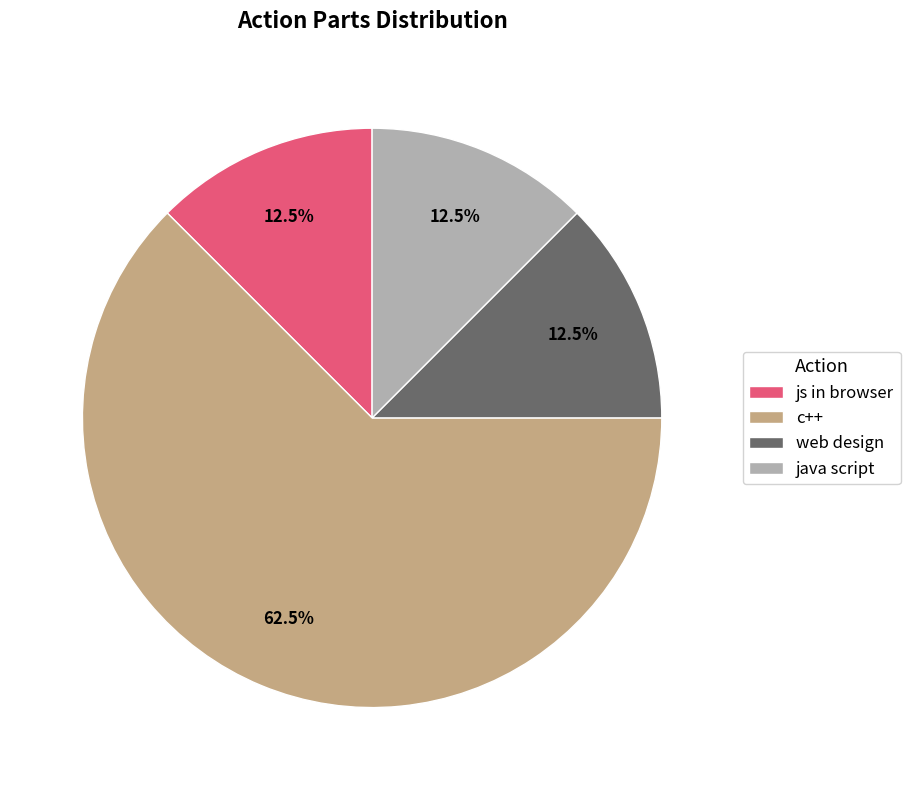

How many slices are in this pie chart?

4